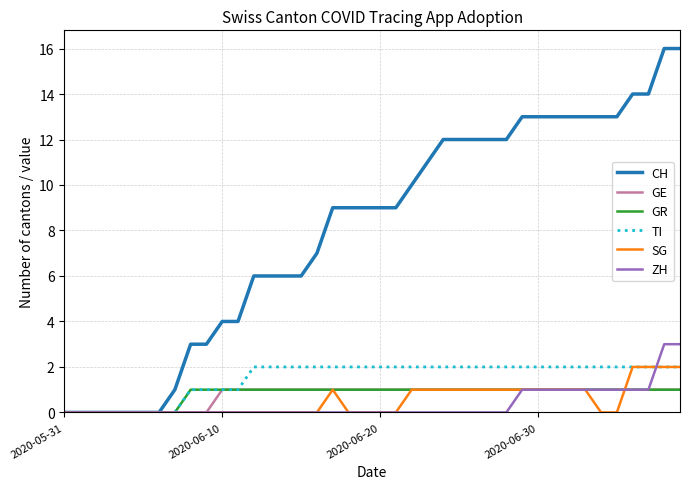

The value of SG at 2020-05-31 is 0. True or false?

True